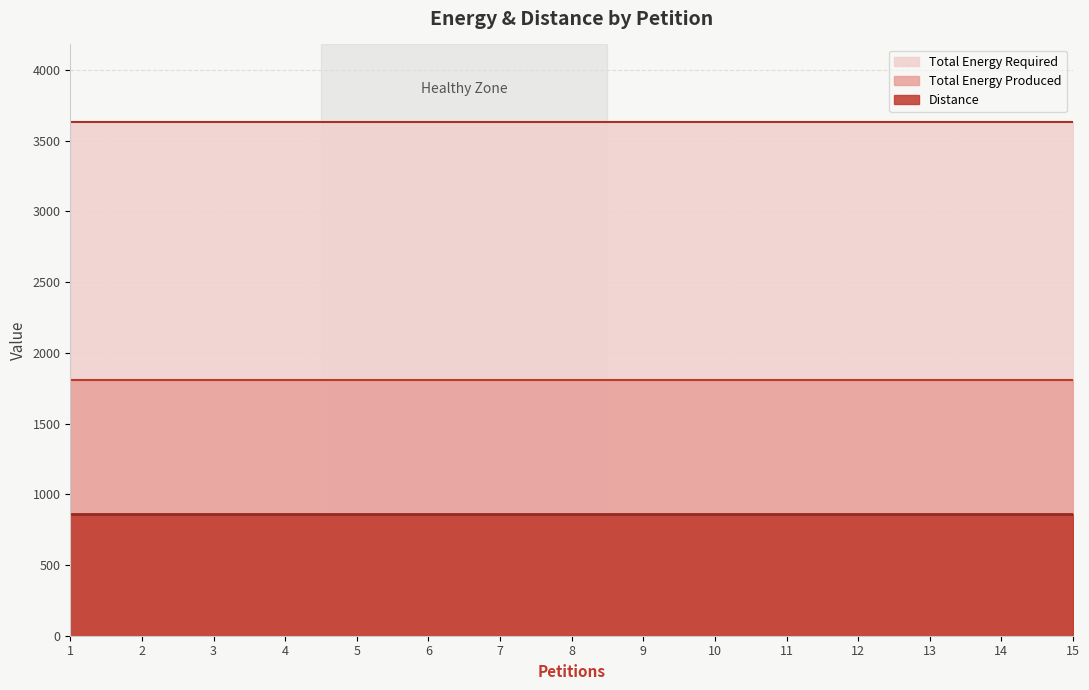

True or false: Total Energy Required and Total Energy Produced cross at least once.

False